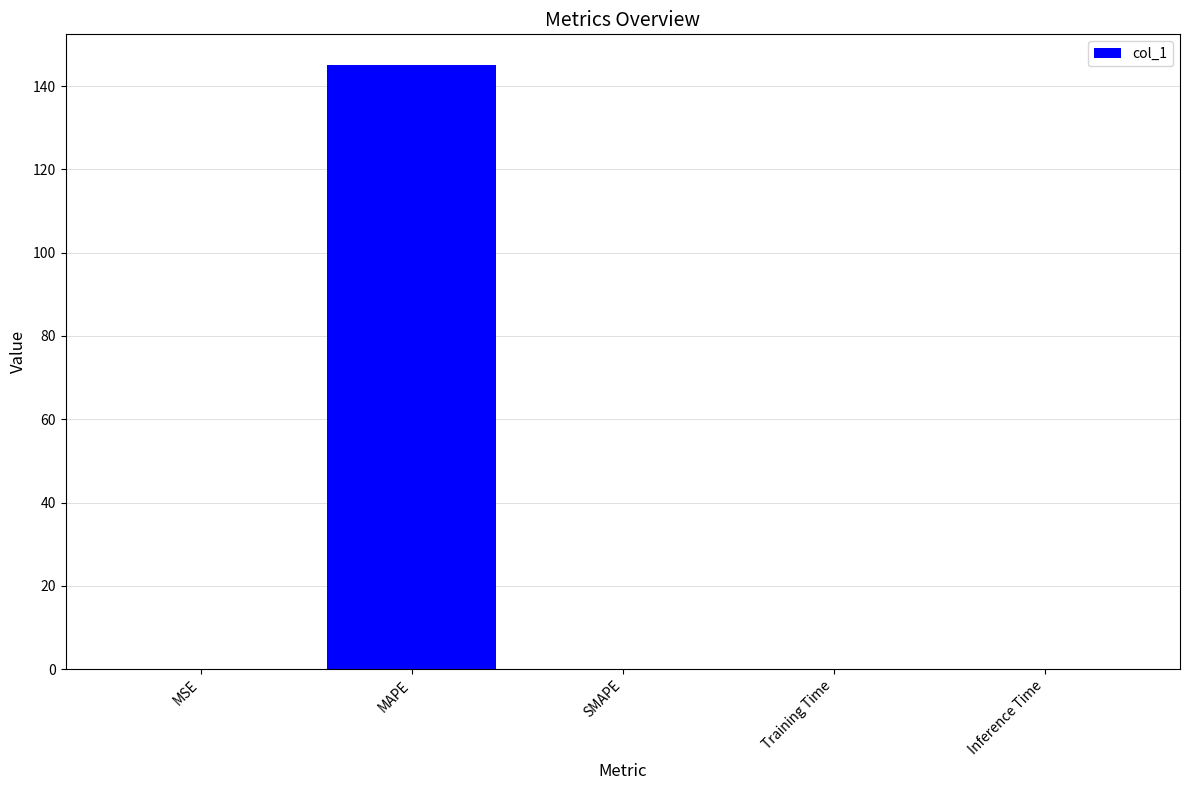

What is the sum of all values?

145.2